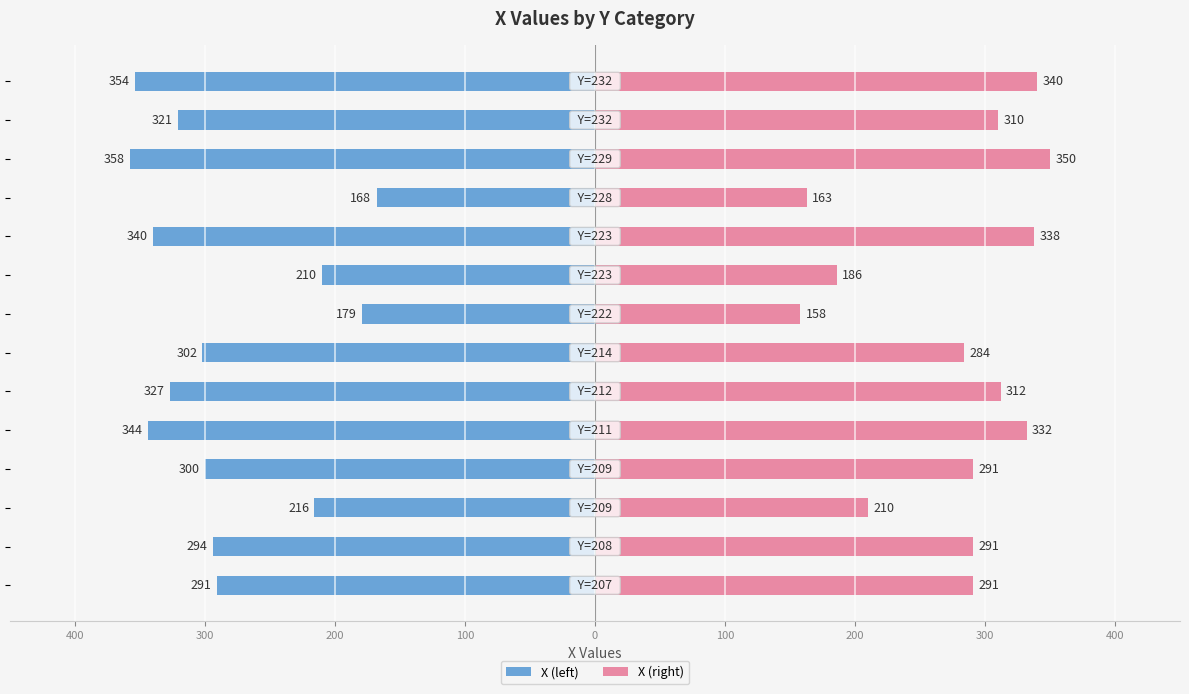

Which has a higher value, 100 or 200?

200